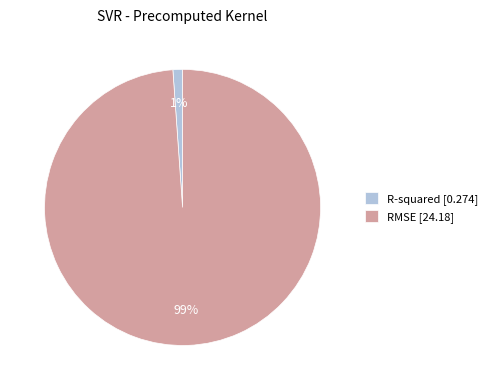

To the nearest percent, what is the average slice percentage?

50%